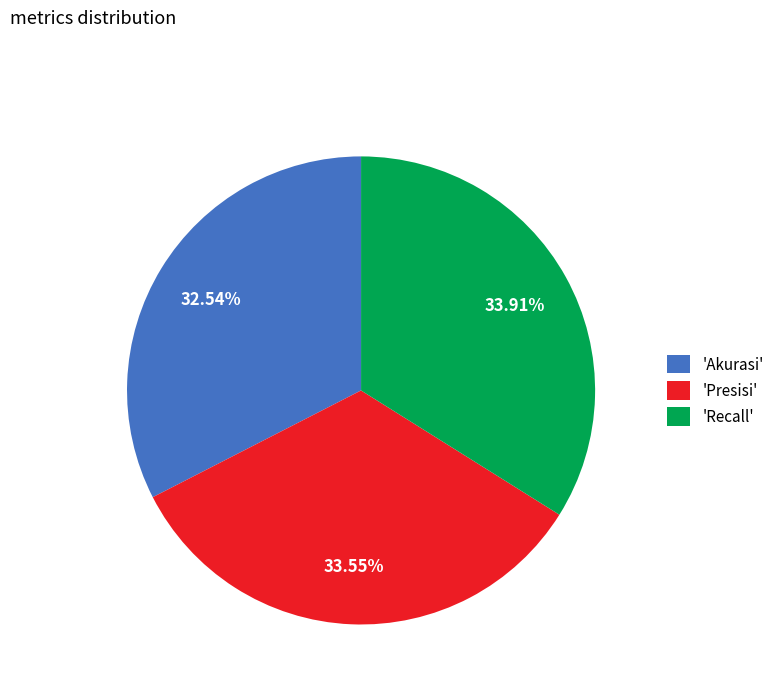

How many segments does this pie chart have?

3